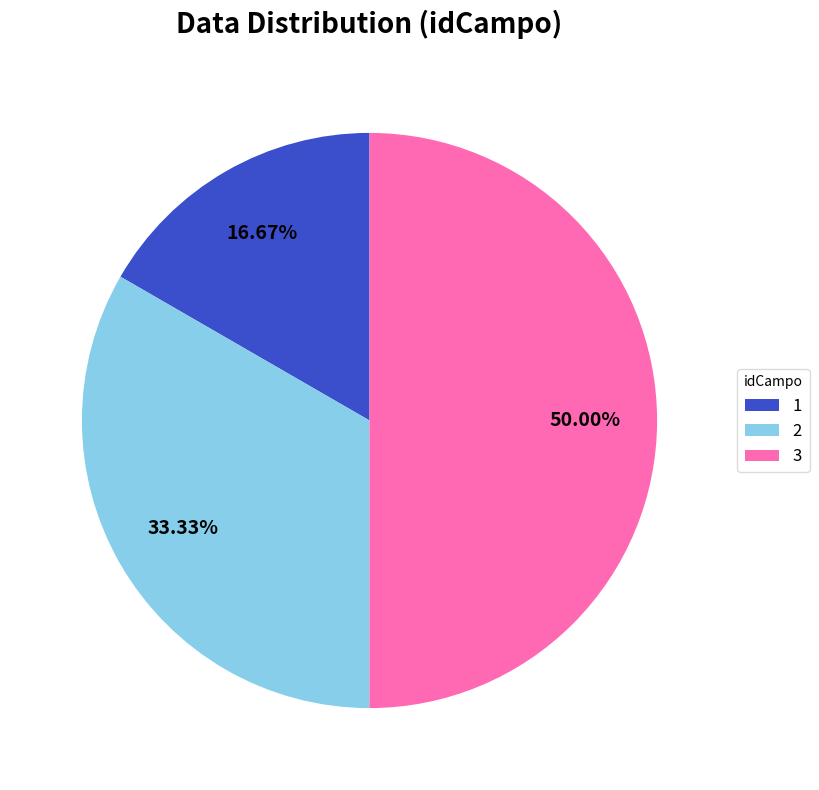

Is 1 the majority of the pie?

No